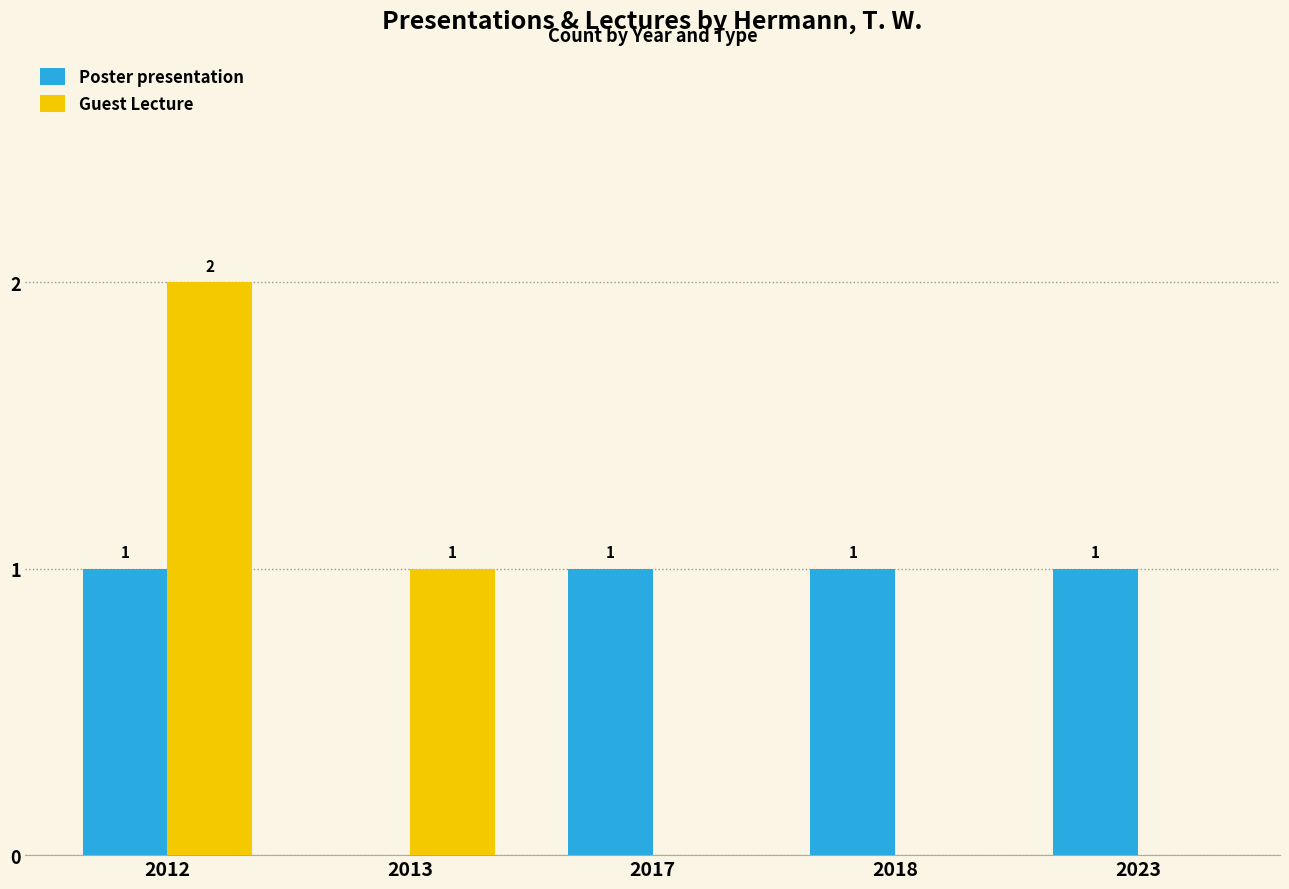

Which series has the largest total across all categories?

Poster presentation